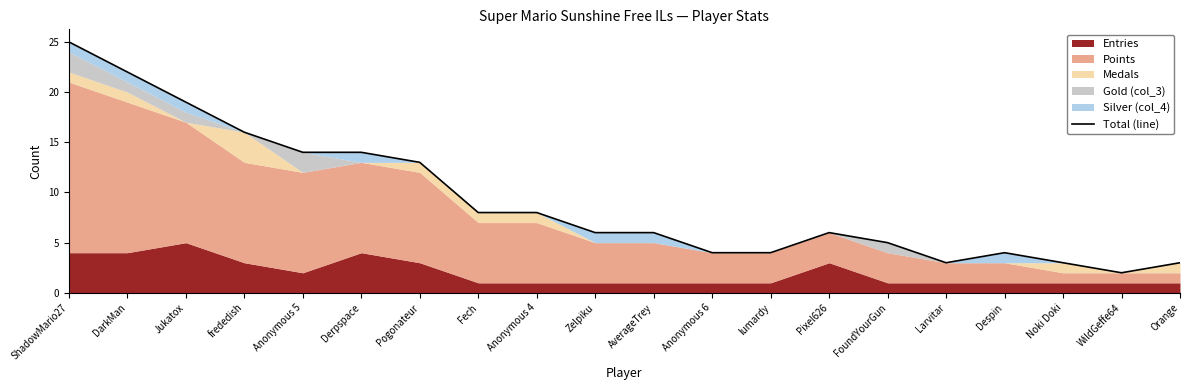

What is the value of the 15th point from the left?

5